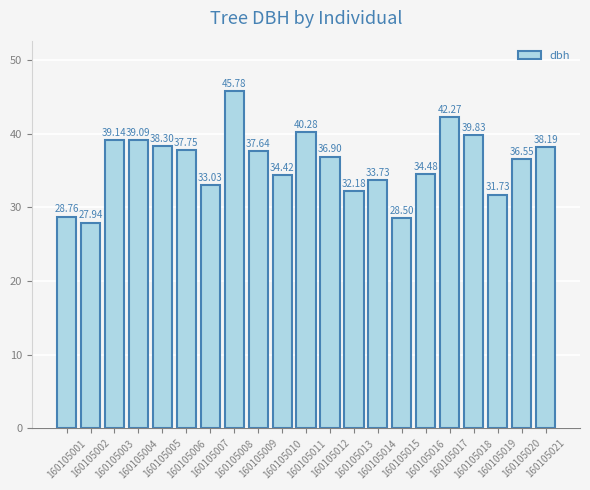

What is the sum of the values at 160105015 and 160105011?

68.8